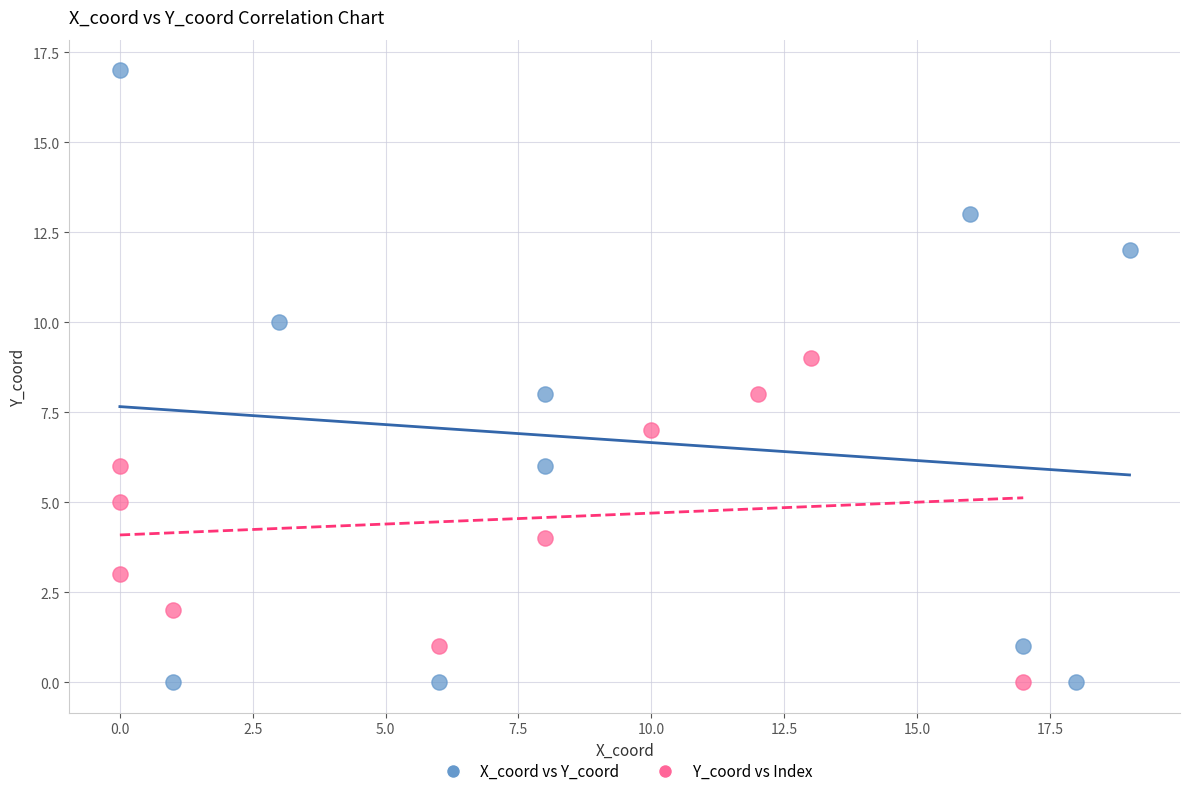

Which series contains the highest Y value?

X_coord vs Y_coord